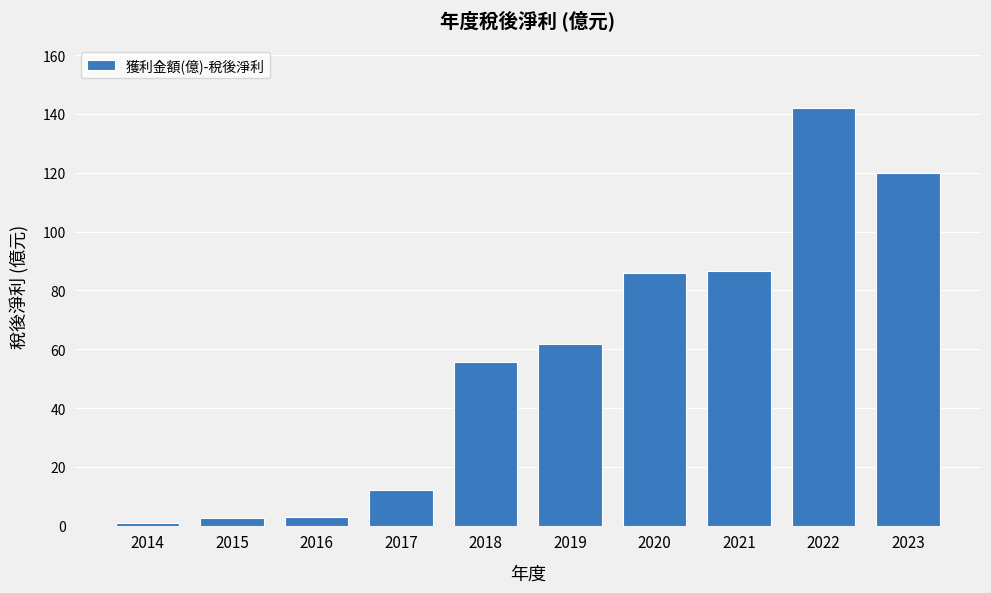

What is the average value?

57.1